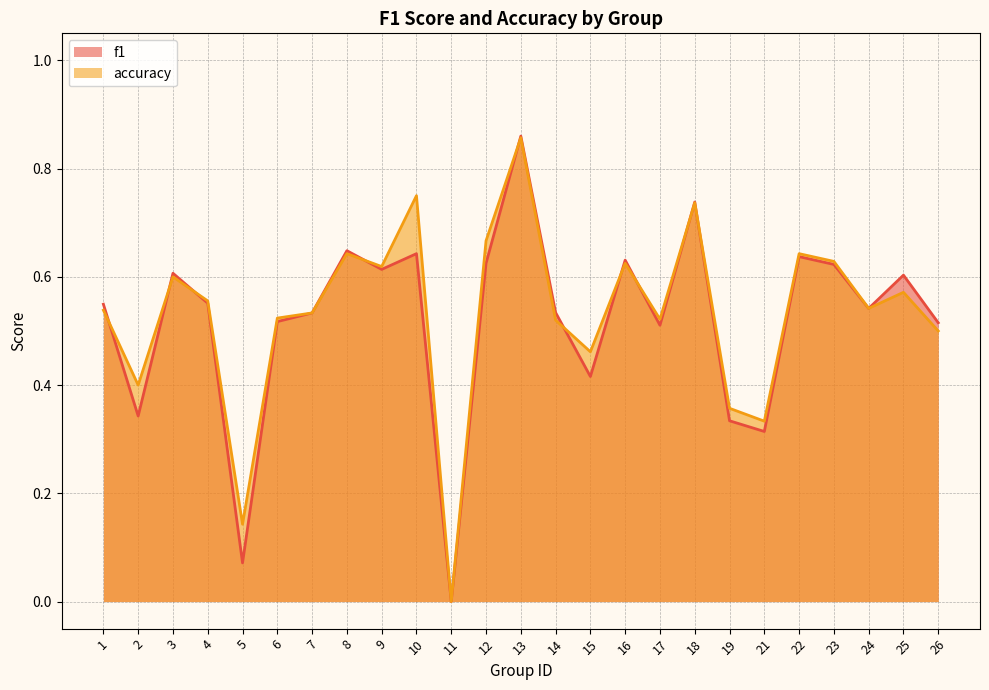

What are all the series names shown in the legend?

f1, accuracy